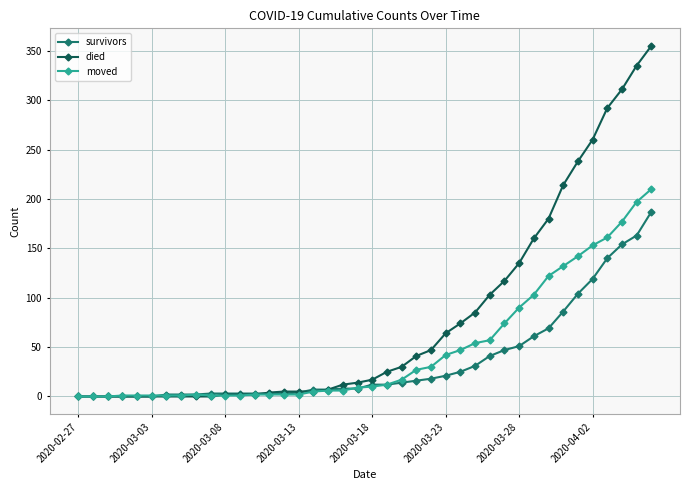

Does the chart display data point markers on the line(s)?

Yes